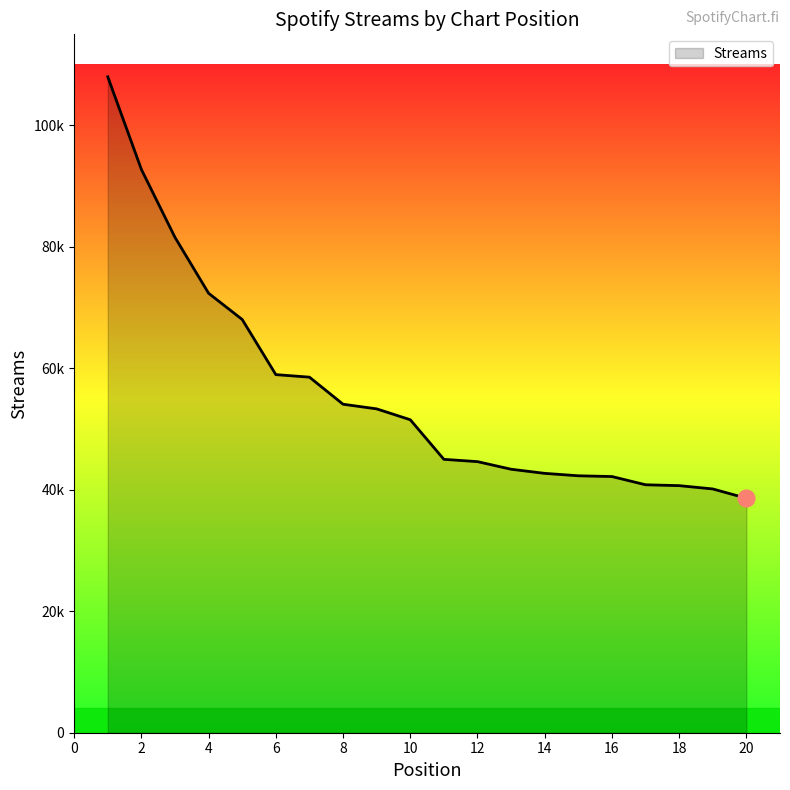

True or false: the data has more than 0 interior local peaks.

False